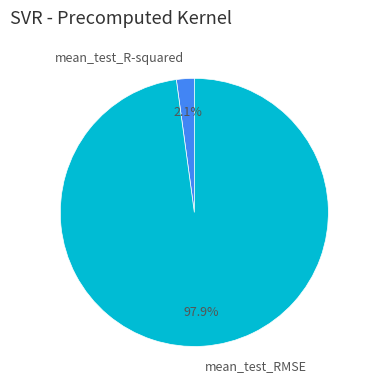

To the nearest percent, what is the difference between the mean_test_RMSE and mean_test_R-squared slice percentages?

96%